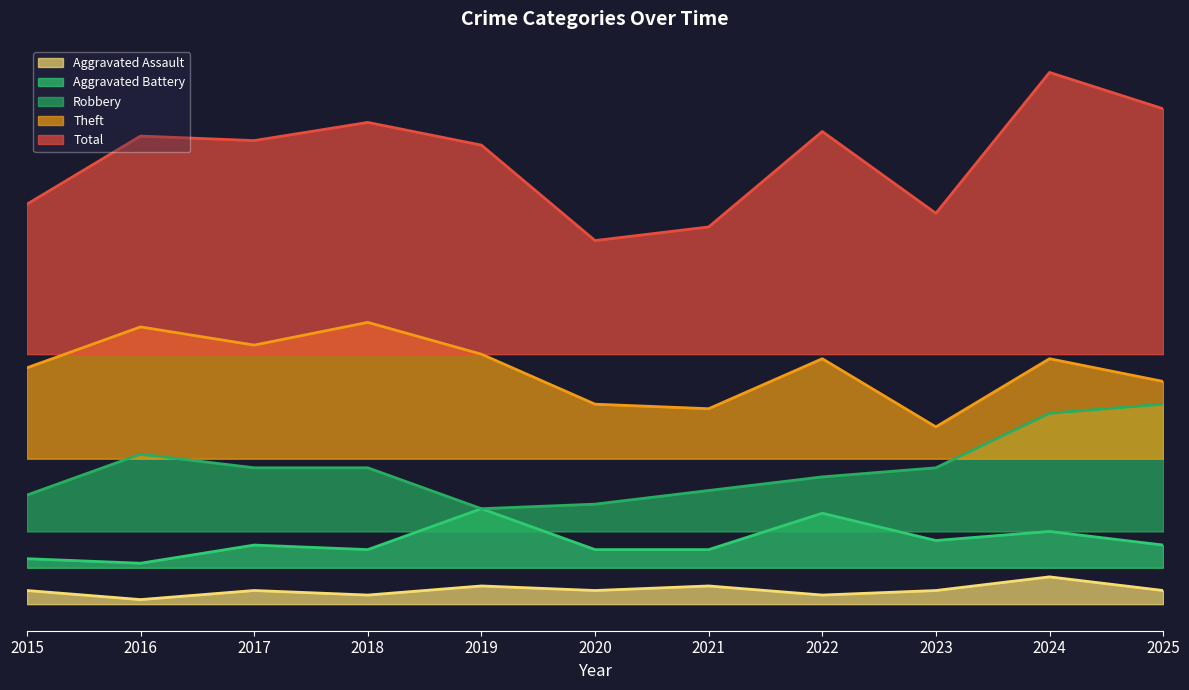

Which series changed the most between 2016 and 2025?

Theft